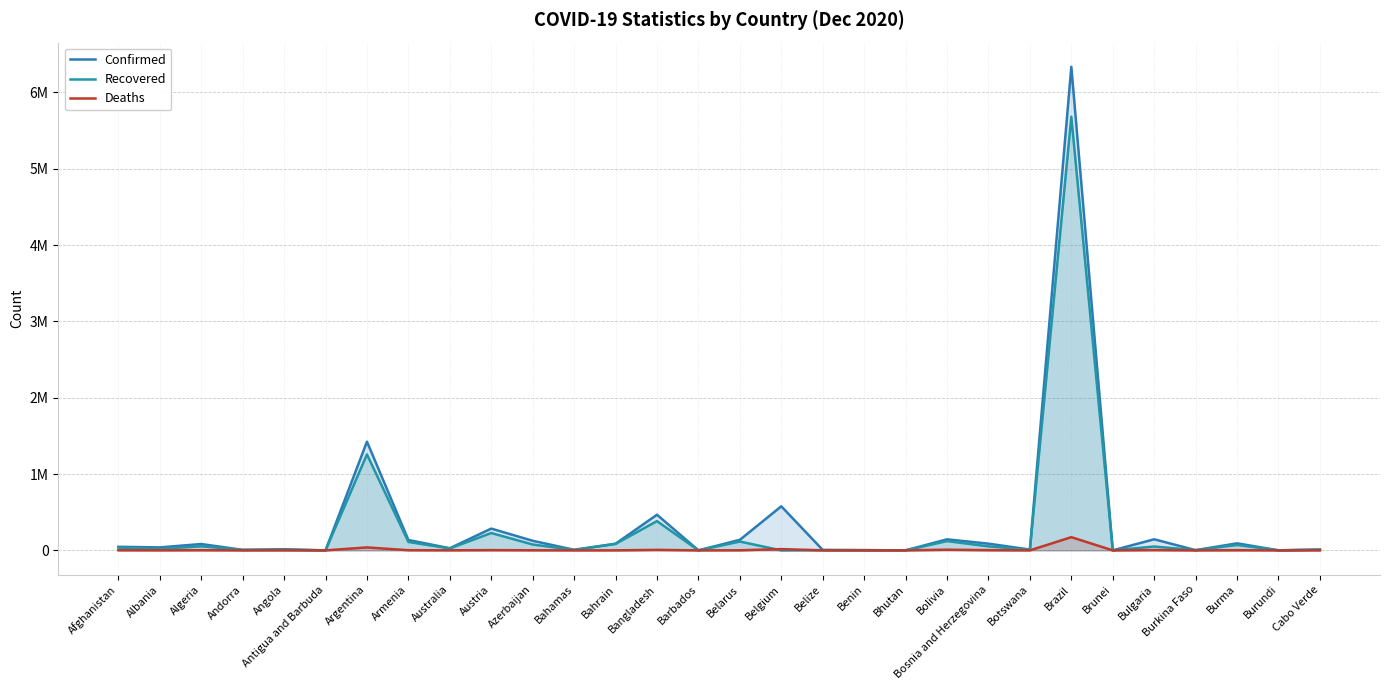

True or false: Recovered and Confirmed intersect in this chart.

False